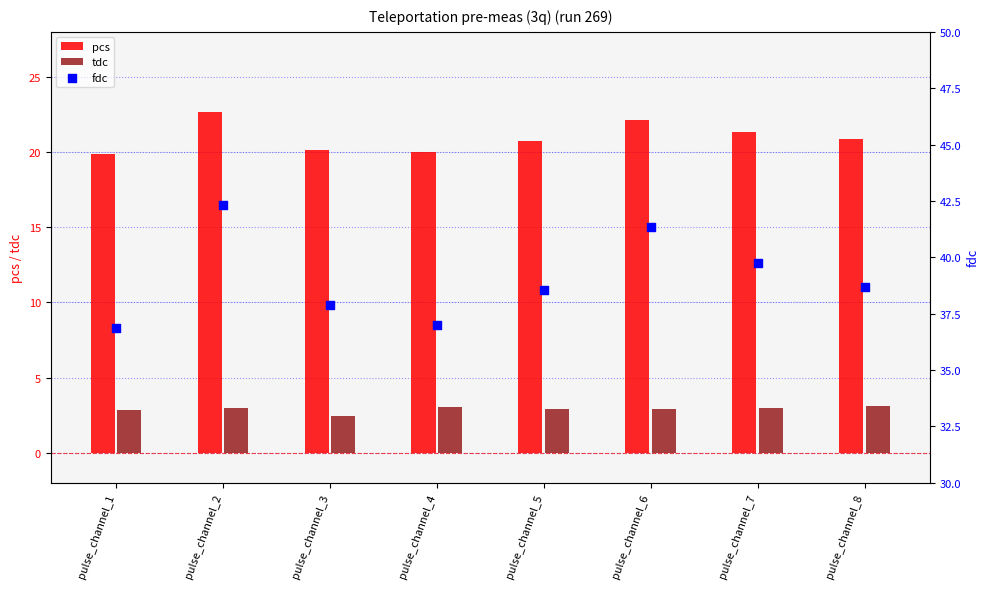

At how many categories does at least one series exceed 5?

8